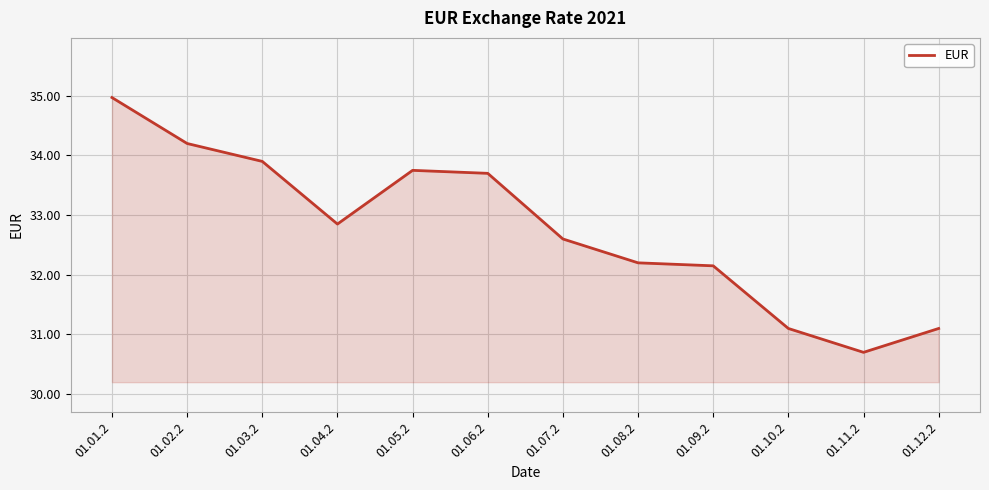

How many series are shown in this chart?

1